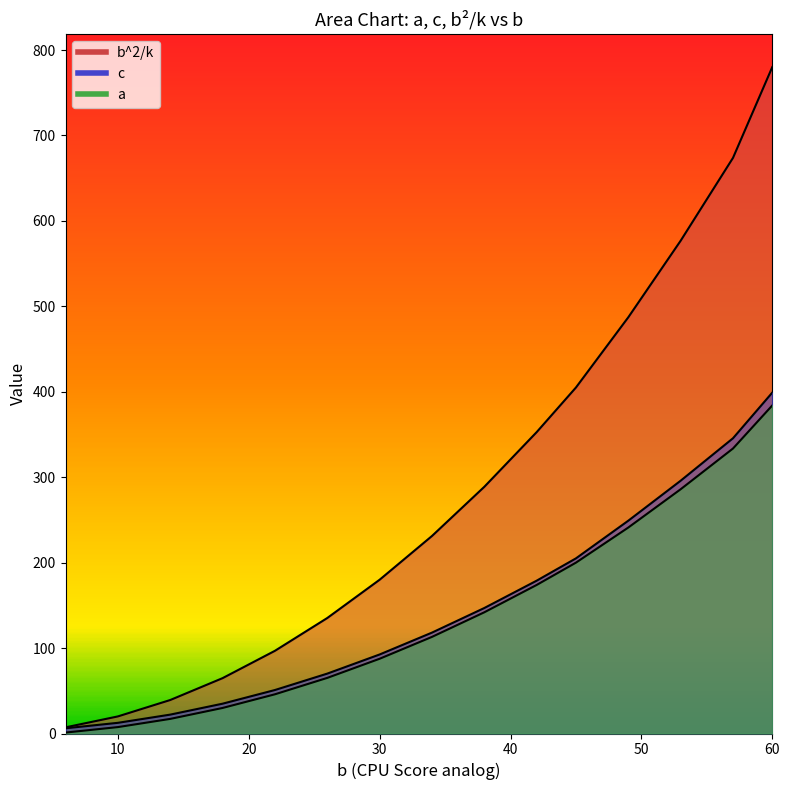

What are all the series names shown in the legend?

a, c, b^2/k